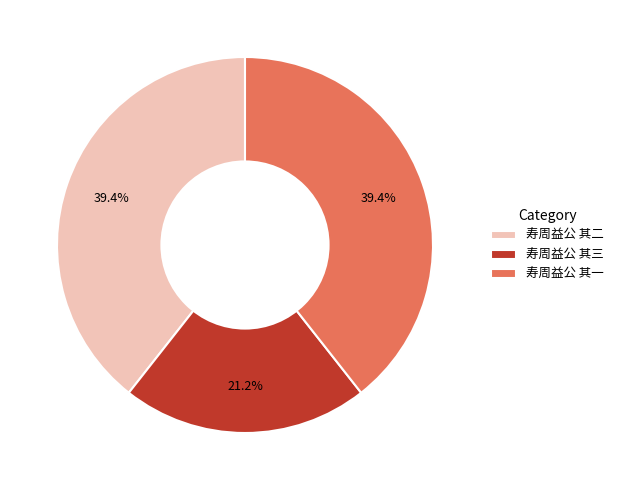

Which slice is the smallest?

寿周益公 其三